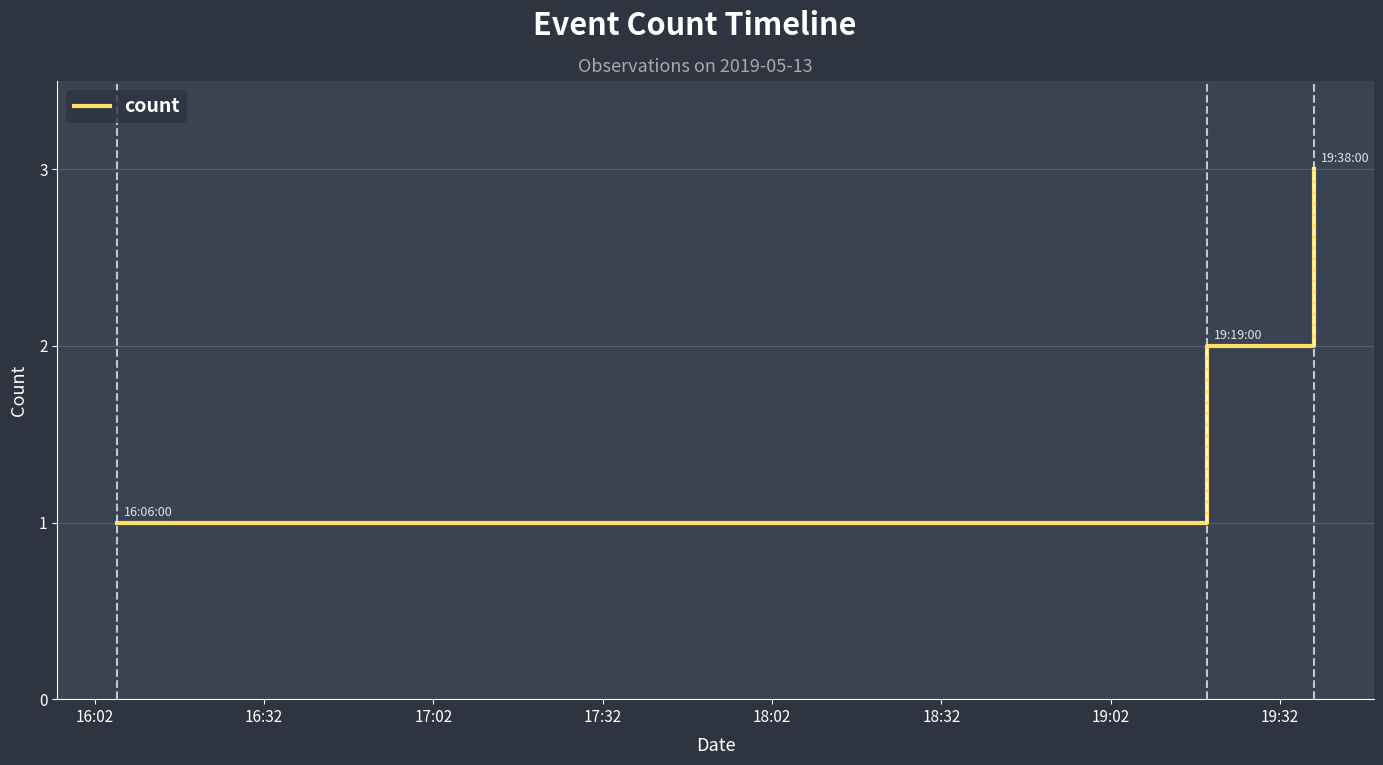

What is the greatest value displayed?

3